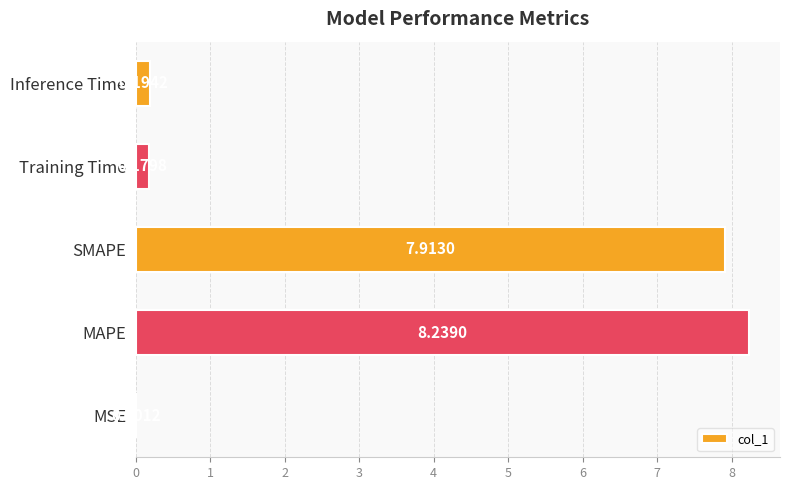

Which has a higher value, Inference Time or Training Time?

Inference Time